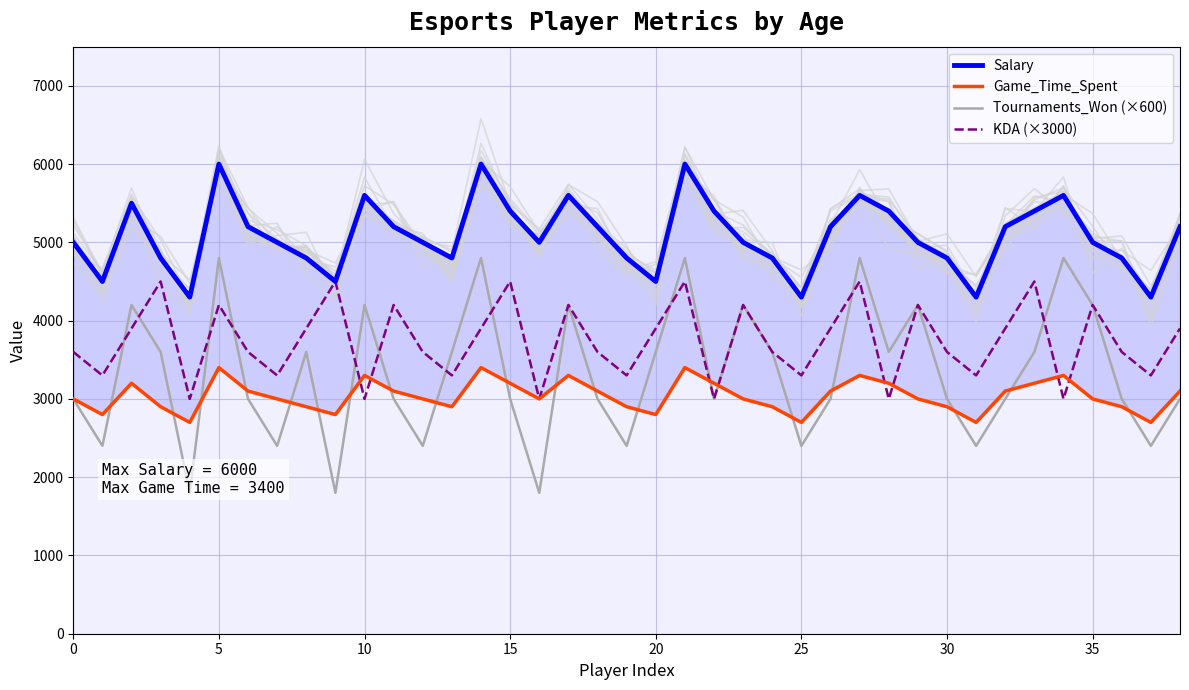

Reading left to right, extract all data points from this chart.

Salary: 5000.0	4500.0	5500.0	4800.0	4300.0	6000.0	5200.0	5000.0	4800.0	4500.0	5600.0	5200.0	5000.0	4800.0	6000.0	5400.0	5000.0	5600.0	5200.0	4800.0	4500.0	6000.0	5400.0	5000.0	4800.0	4300.0	5200.0	5600.0	5400.0	5000.0	4800.0	4300.0	5200.0	5400.0	5600.0	5000.0	4800.0	4300.0	5200.0
Game_Time_Spent: 3000.0	2800.0	3200.0	2900.0	2700.0	3400.0	3100.0	3000.0	2900.0	2800.0	3300.0	3100.0	3000.0	2900.0	3400.0	3200.0	3000.0	3300.0	3100.0	2900.0	2800.0	3400.0	3200.0	3000.0	2900.0	2700.0	3100.0	3300.0	3200.0	3000.0	2900.0	2700.0	3100.0	3200.0	3300.0	3000.0	2900.0	2700.0	3100.0
Tournaments_Won (×600): 3000.0	2400.0	4200.0	3600.0	1800.0	4800.0	3000.0	2400.0	3600.0	1800.0	4200.0	3000.0	2400.0	3600.0	4800.0	3000.0	1800.0	4200.0	3000.0	2400.0	3600.0	4800.0	3000.0	4200.0	3600.0	2400.0	3000.0	4800.0	3600.0	4200.0	3000.0	2400.0	3000.0	3600.0	4800.0	4200.0	3000.0	2400.0	3000.0
KDA (×3000): 3600.0	3300.0	3900.0	4500.0	3000.0	4200.0	3600.0	3300.0	3900.0	4500.0	3000.0	4200.0	3600.0	3300.0	3900.0	4500.0	3000.0	4200.0	3600.0	3300.0	3900.0	4500.0	3000.0	4200.0	3600.0	3300.0	3900.0	4500.0	3000.0	4200.0	3600.0	3300.0	3900.0	4500.0	3000.0	4200.0	3600.0	3300.0	3900.0